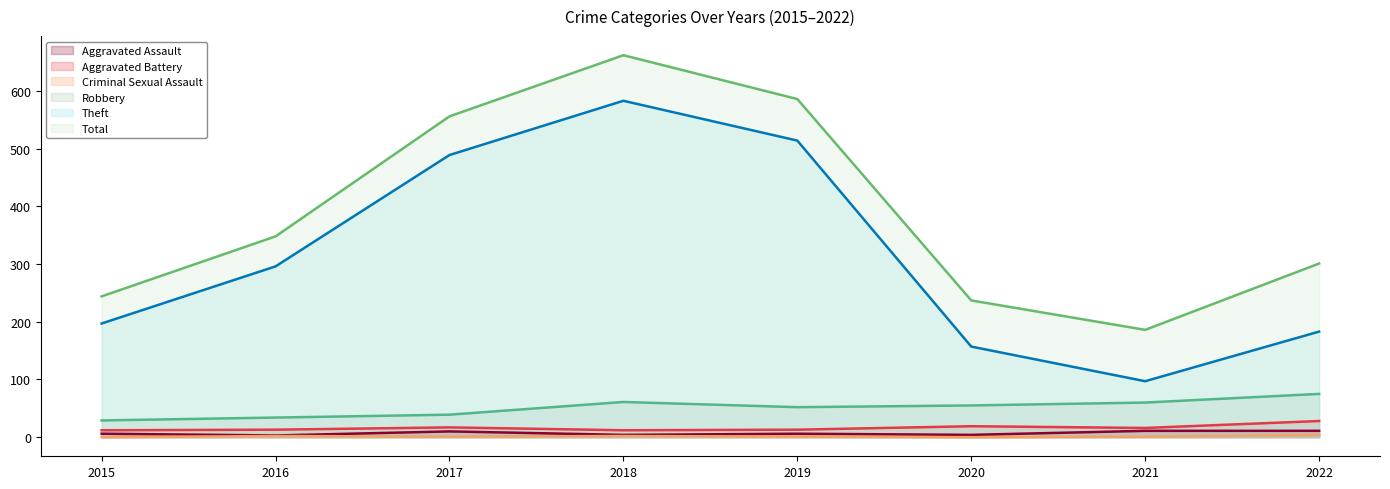

At how many categories does at least one series exceed 271?

5